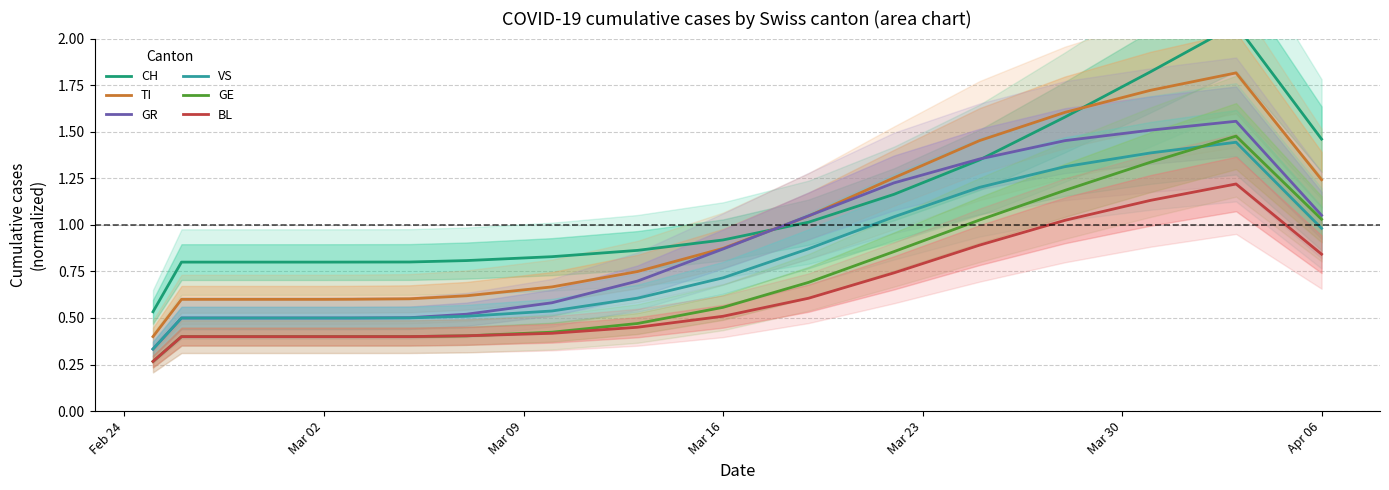

Does the chart have visible grid lines?

Yes